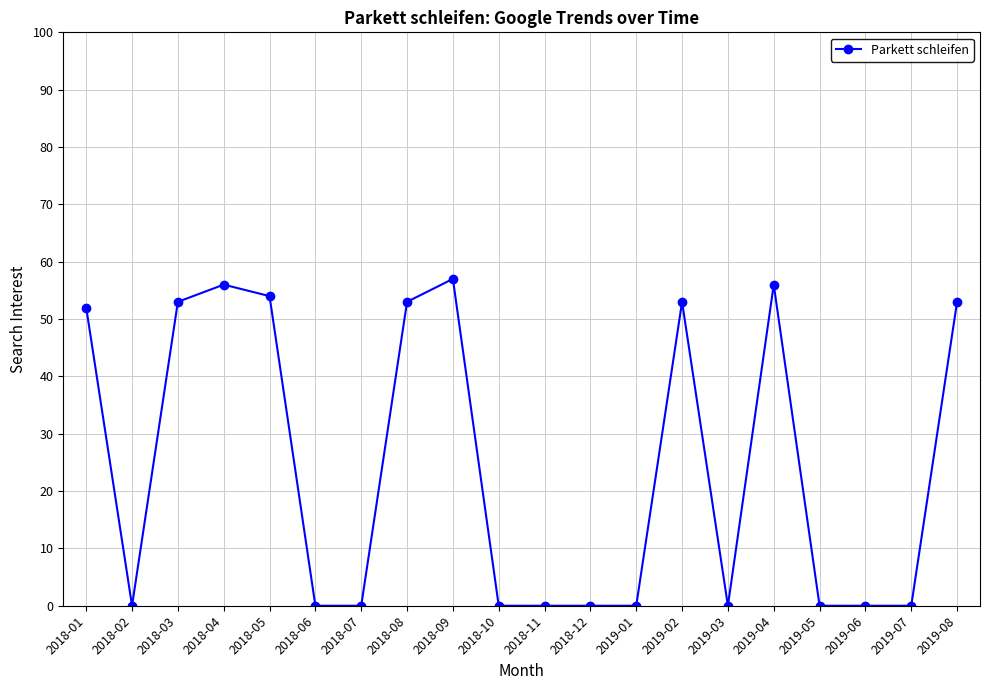

What is the label of the 5th point from the right?

2019-04